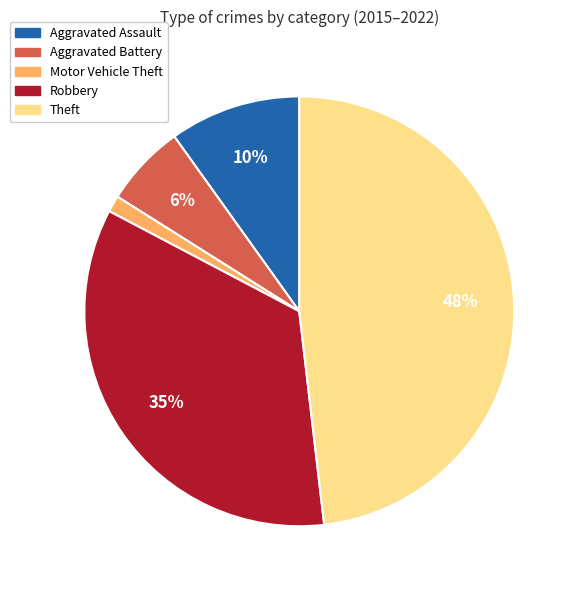

Rank the categories by value from lowest to highest.

Motor Vehicle Theft, Aggravated Battery, Aggravated Assault, Robbery, Theft